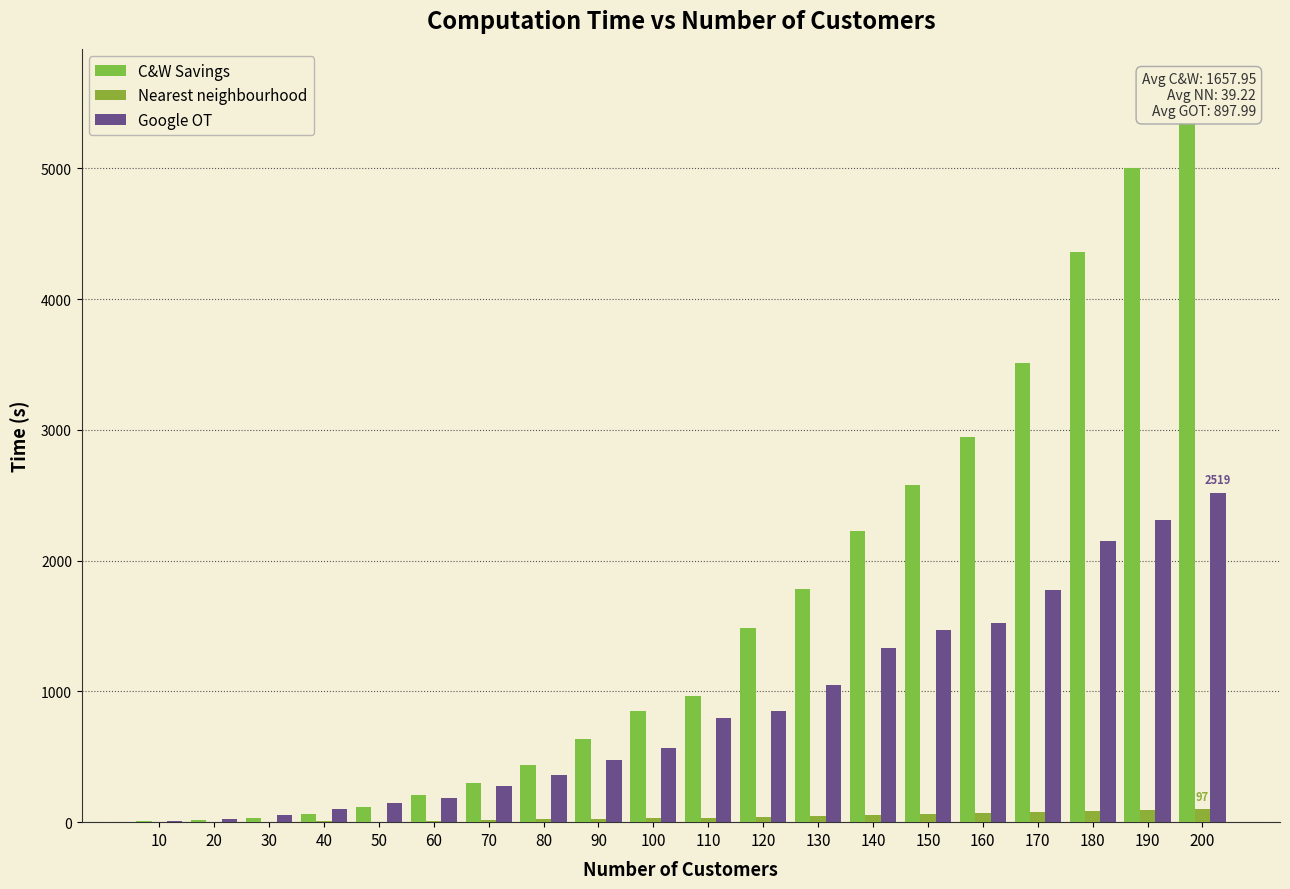

Which series has the widest spread of values?

C&W Savings